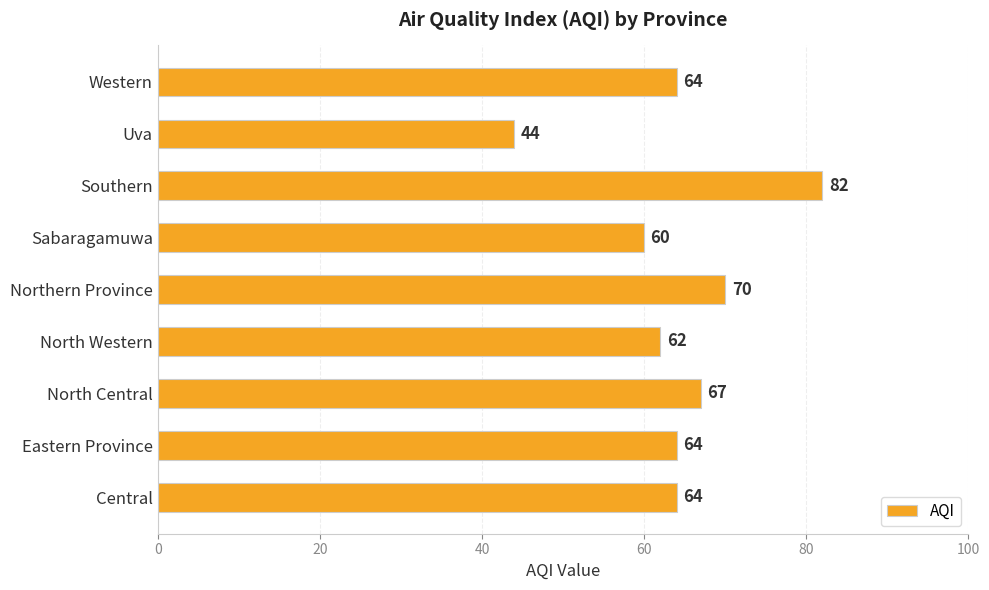

How many distinct data groups are displayed?

1